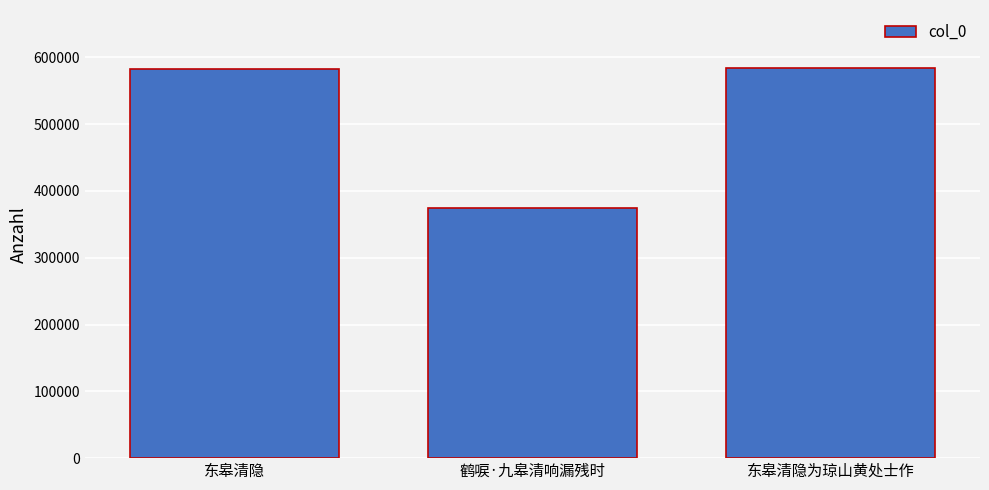

How many data points are less than 582887?

1